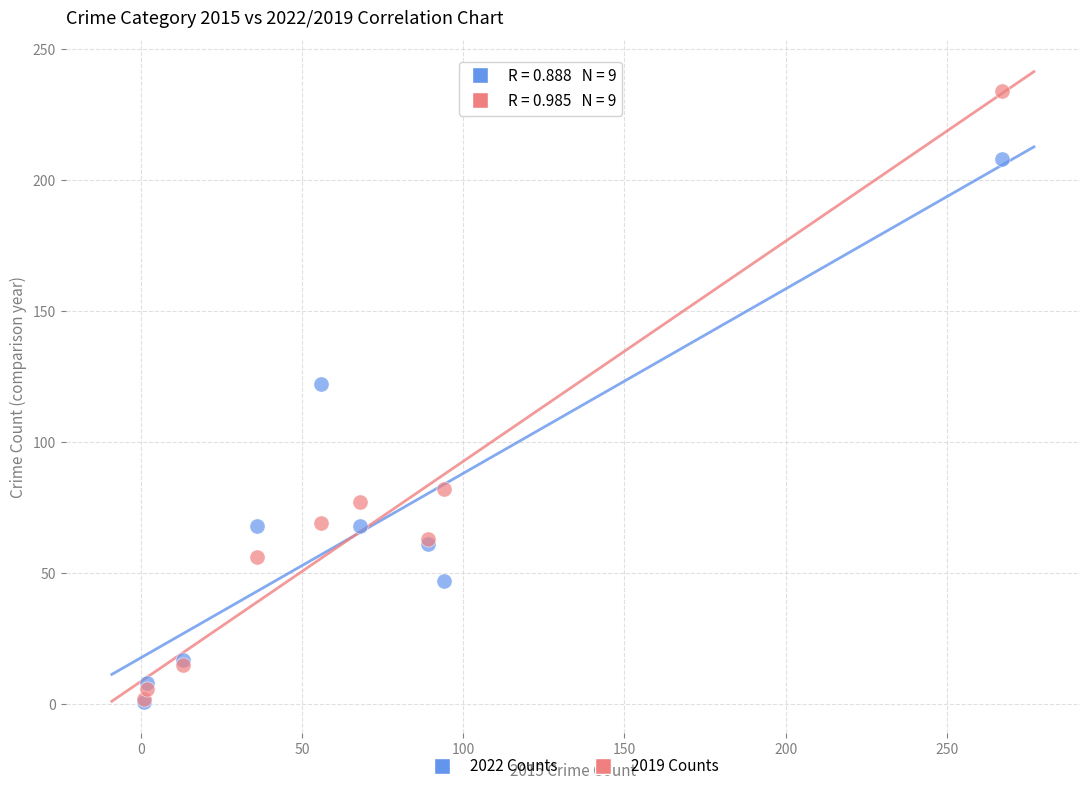

Across all series, what Y value is closest to 117?

122